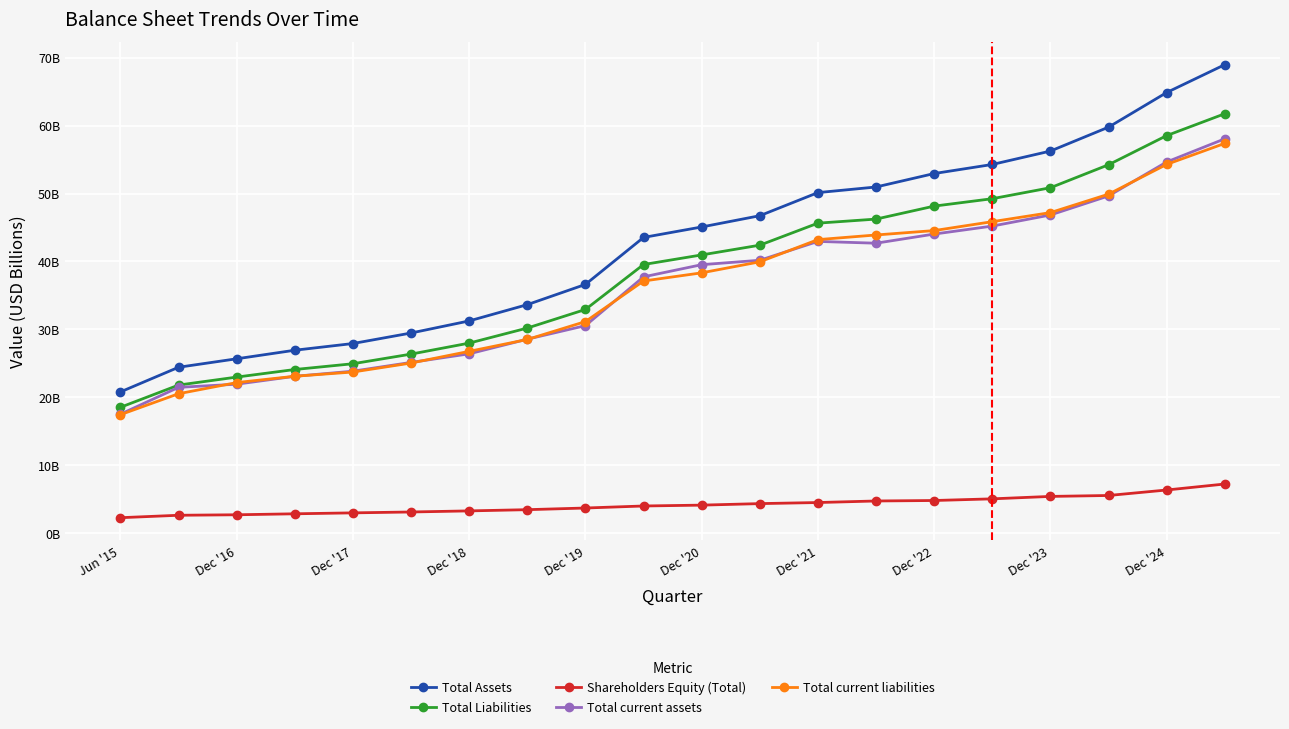

What are all the series names shown in the legend?

Total Assets, Total Liabilities, Shareholders Equity (Total), Total current assets, Total current liabilities